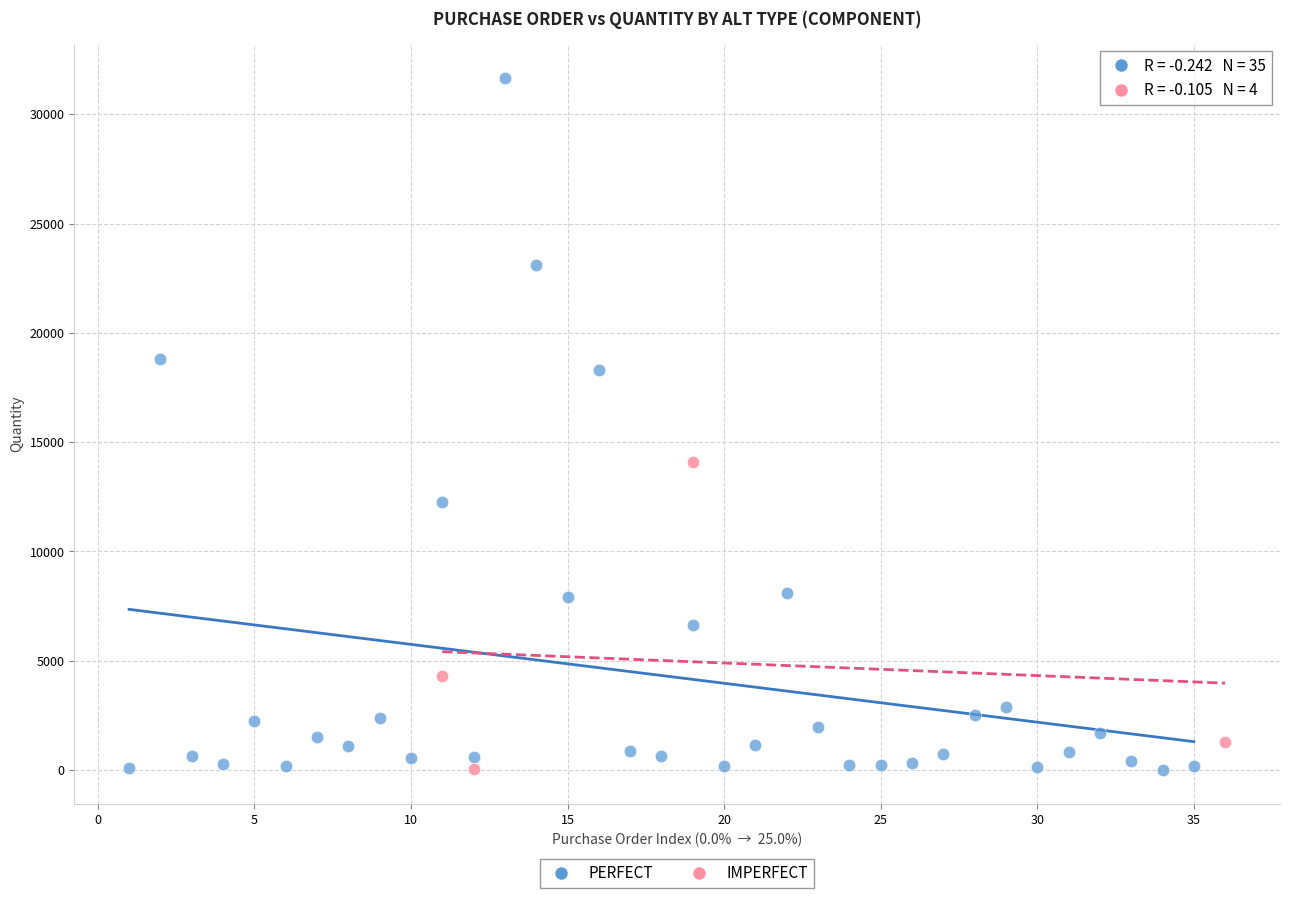

Which series has the largest Y range (max minus min)?

PERFECT